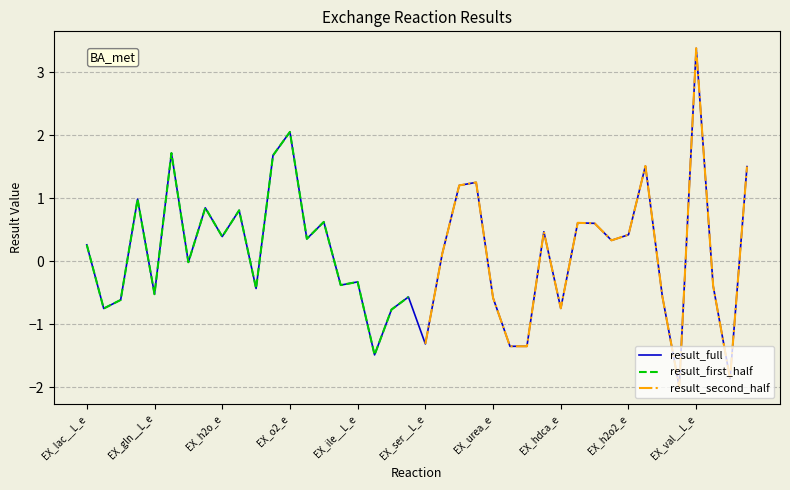

Rank the categories by value from highest to lowest.

EX_val__L_e, EX_o2_e, EX_asp__L_e, EX_nh4_e, EX_gthox_e, EX_lys__L_e, EX_fol_e, EX_asn__L_e, EX_gluOUT__L_e, EX_h_e, EX_ump_e, EX_pro__L_e, EX_ptrcIN_e, EX_ptrcOUT_e, EX_gudac_e, EX_h2o2_e, EX_h2o_e, EX_arg__L_e, EX_biomassx, EX_lac__L_e, EX_ala__L_e, EX_co2_e, EX_ile__L_e, EX_leu__L_e, EX_spmd_e, EX_pi_e, EX_gln__L_e, EX_2obut_e, EX_phe__L_e, EX_urea_e, EX_gluIN__L_e, EX_hdca_e, EX_glc__D_e, EX_gly_e, EX_ser__L_e, EX_pyr_e, PYRt2, EX_met__L_e, EX_sprm_e, EX_crn_e